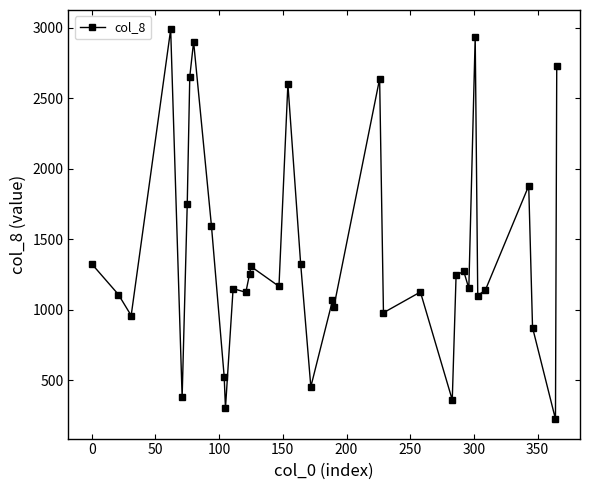

True or false: there are more than 0 points higher than both neighbors.

True